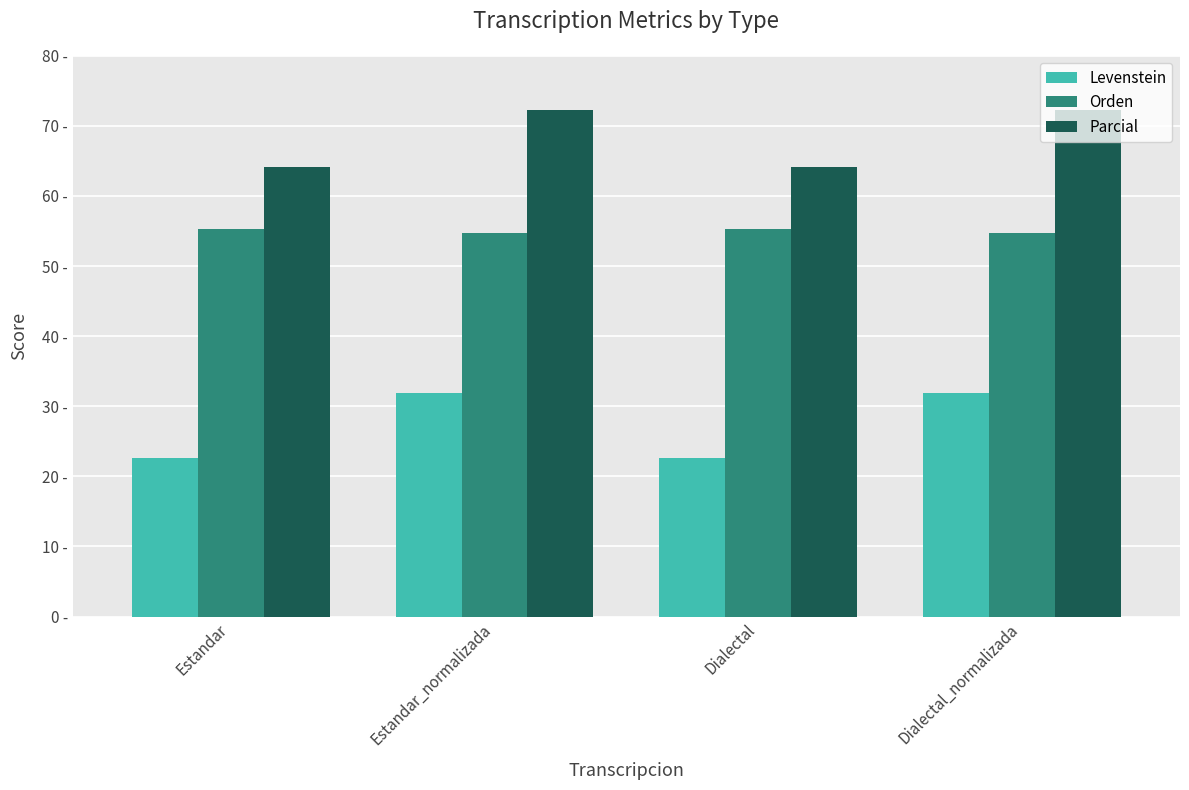

Which category has the lowest value in the Orden series?

Estandar_normalizada